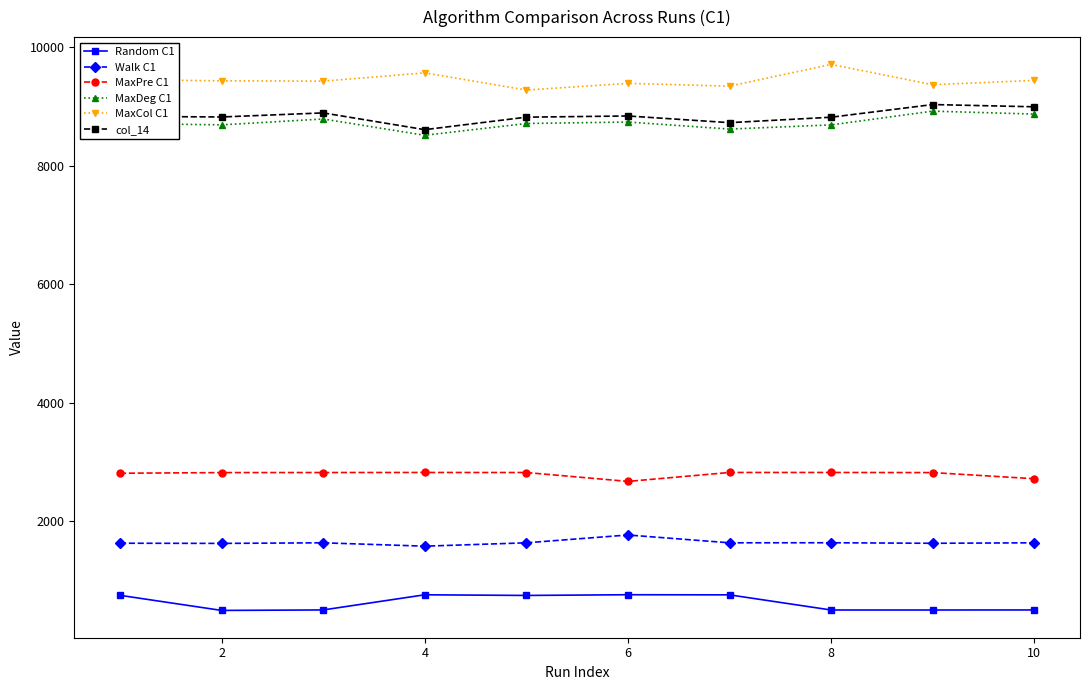

Which series has the largest total across all categories?

MaxCol C1